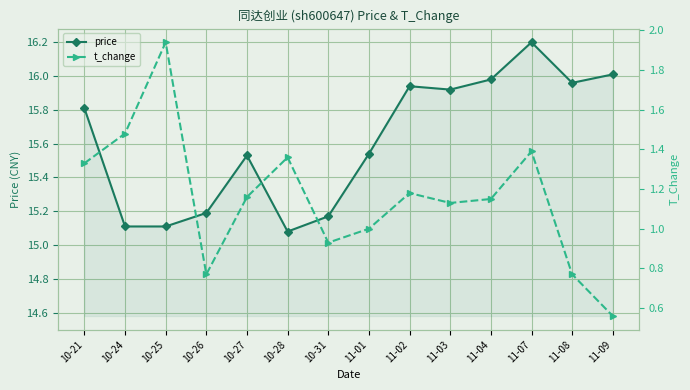

Between 11-03 and 10-28, which is larger?

11-03